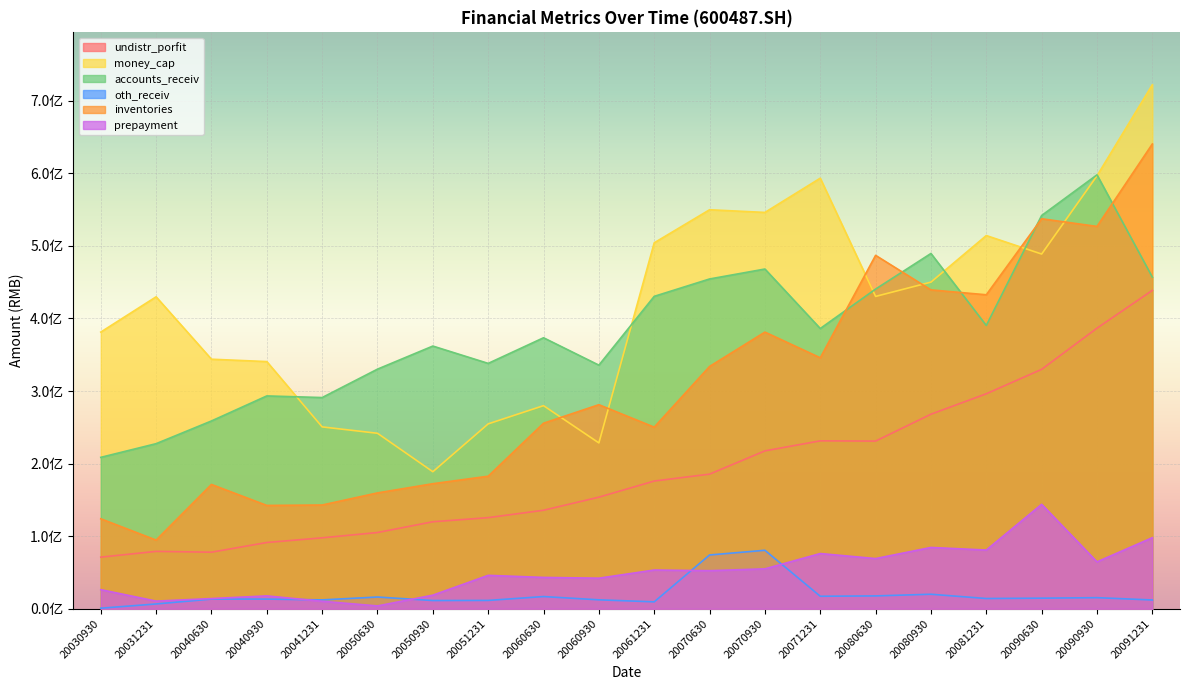

Is the value of oth_receiv at 20050930 greater than the value of money_cap at 20091231?

No